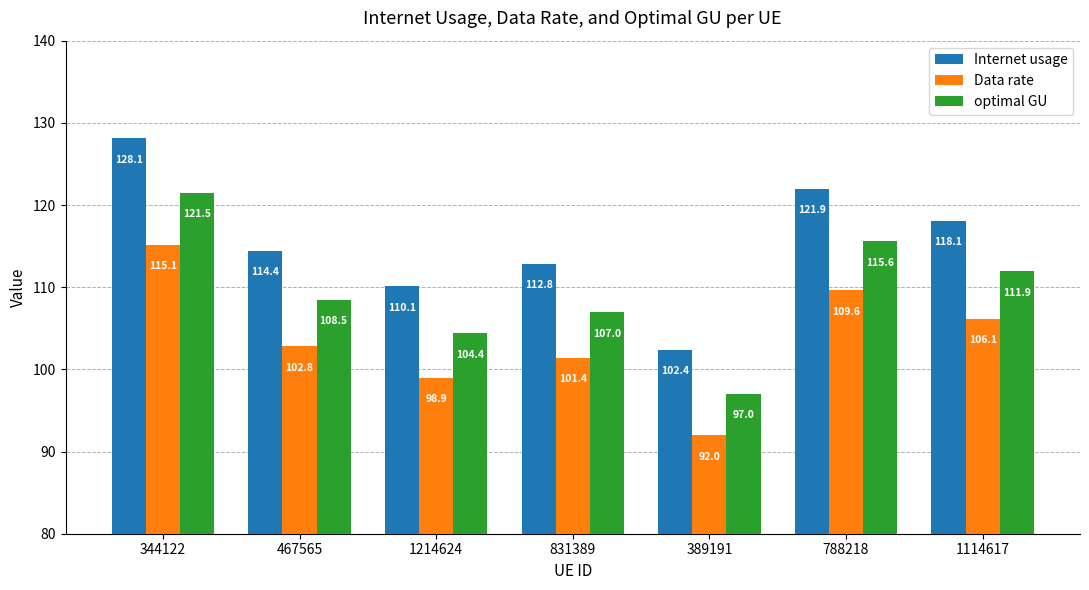

Which series has the widest spread of values?

Internet usage